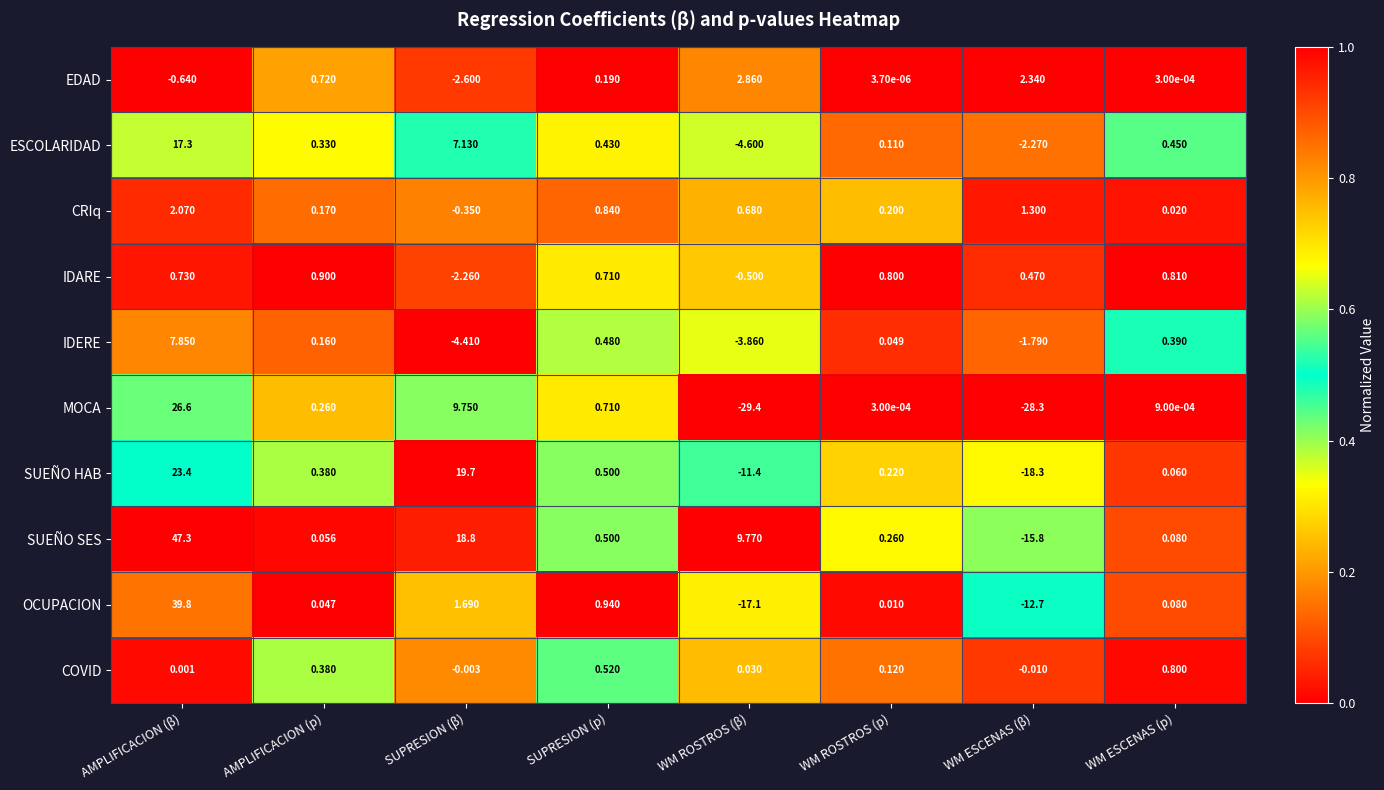

At AMPLIFICACION (β), list the series in order from smallest to largest.

EDAD, COVID, IDARE, CRIq, IDERE, ESCOLARIDAD, SUEÑO HAB, MOCA, OCUPACION, SUEÑO SES